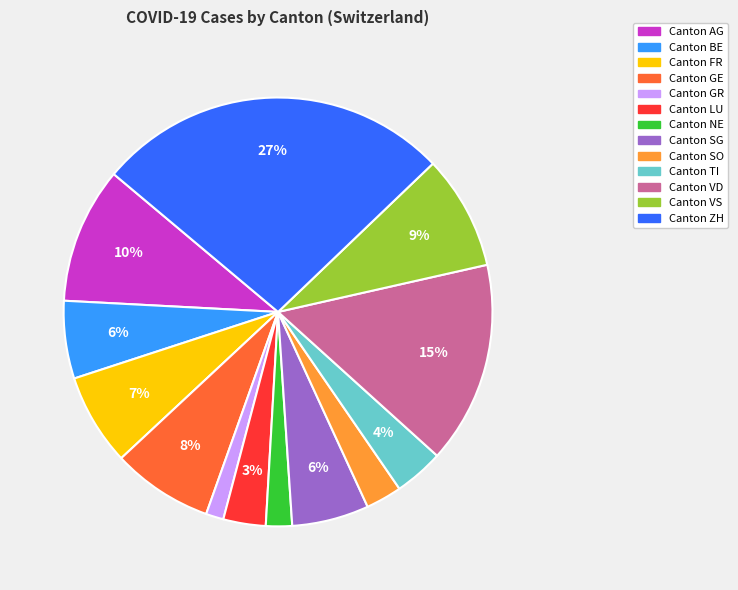

Is there a majority slice in this chart?

No